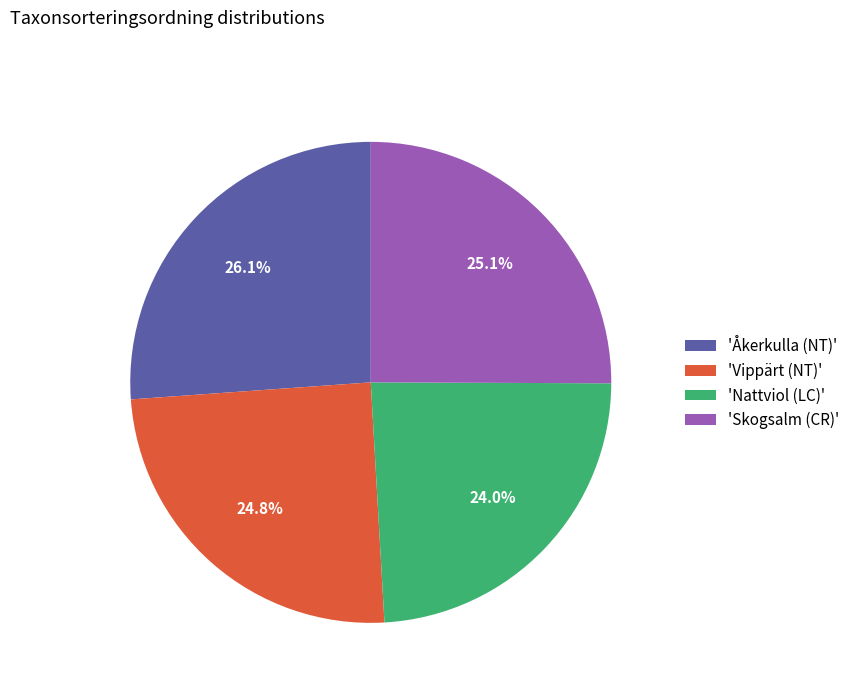

What is the total percentage of 'Vippärt (NT)' and 'Åkerkulla (NT)'?

50.9%